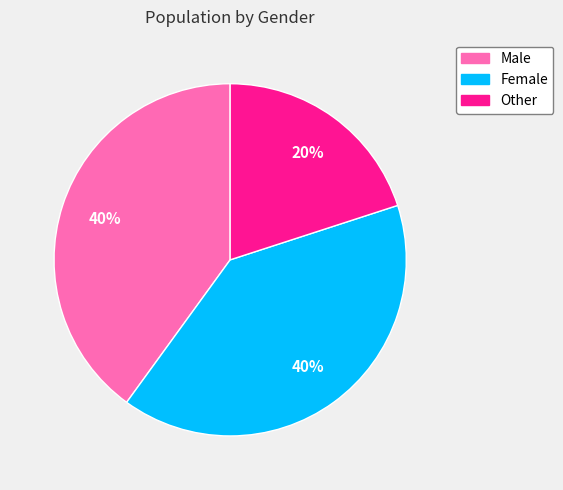

Is the sum of Other and Male greater than half?

Yes